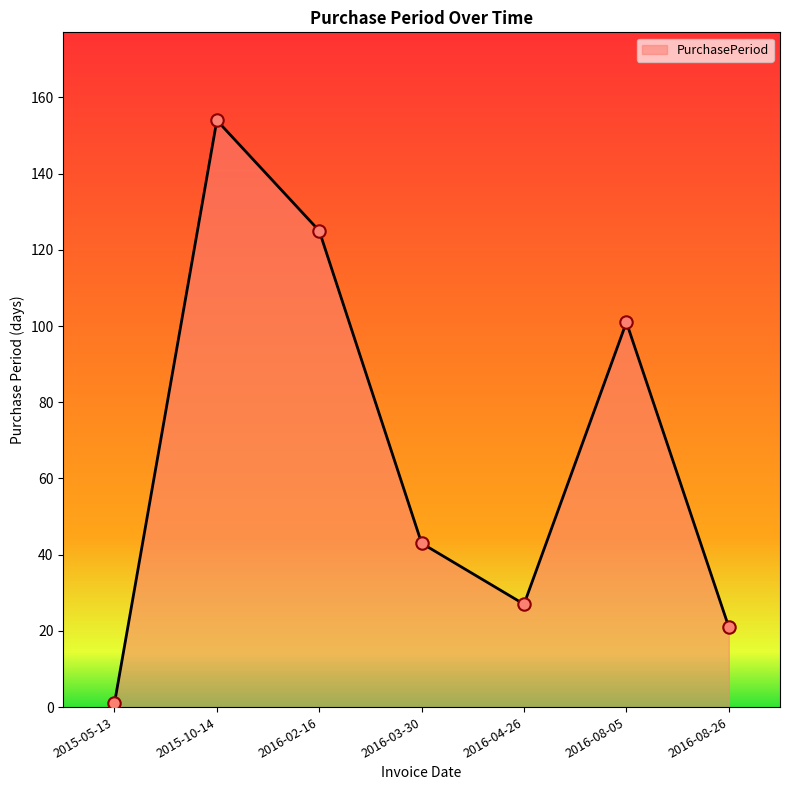

What is the change in value from 2016-04-26 to 2016-08-05?

+74